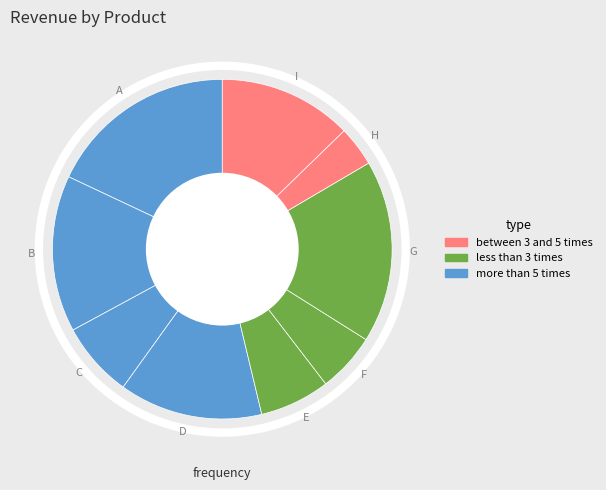

Approximately how many times larger is the value at G compared to H?

4.6